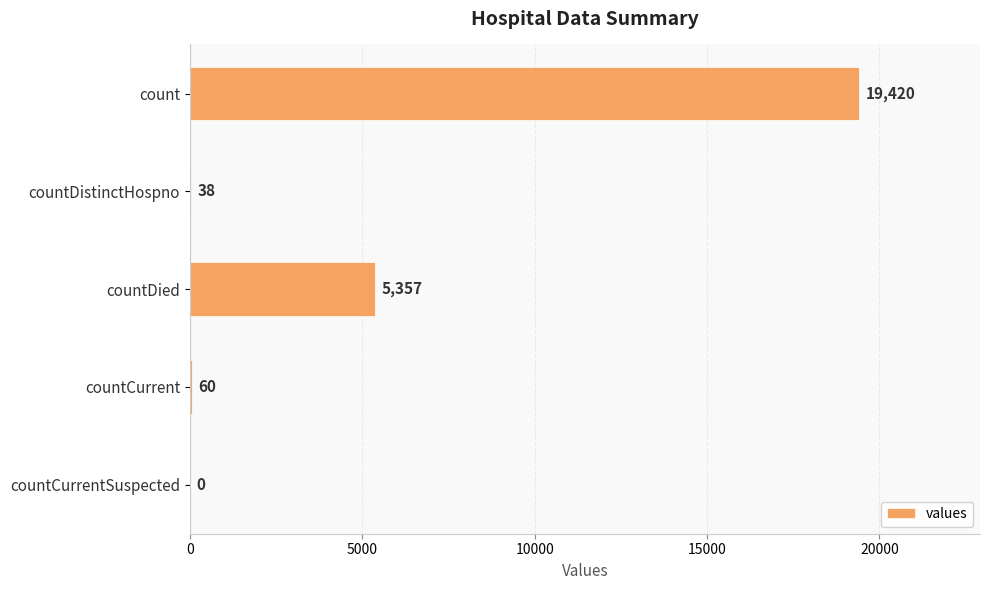

What is the sum of all values?

24875